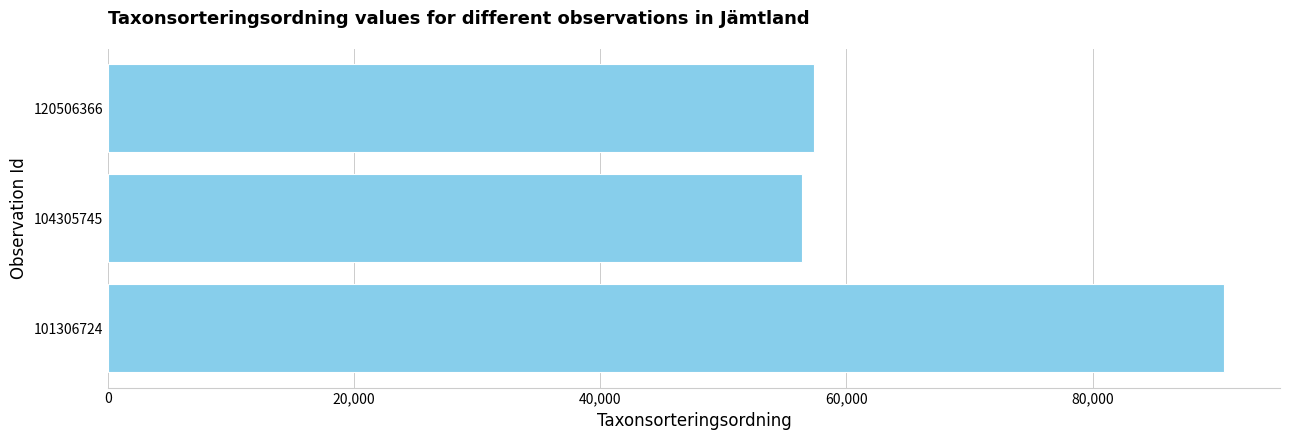

What is the difference between the maximum and second lowest values?

33349